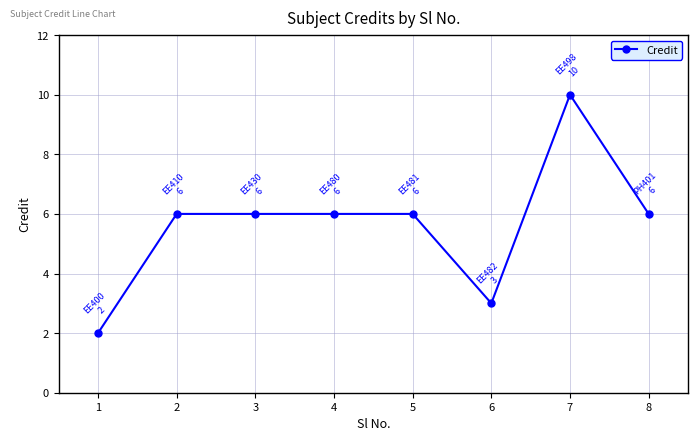

The value at 4 is 6. True or false?

True